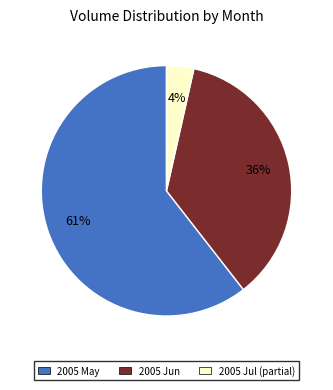

How many slices are in this pie chart?

3